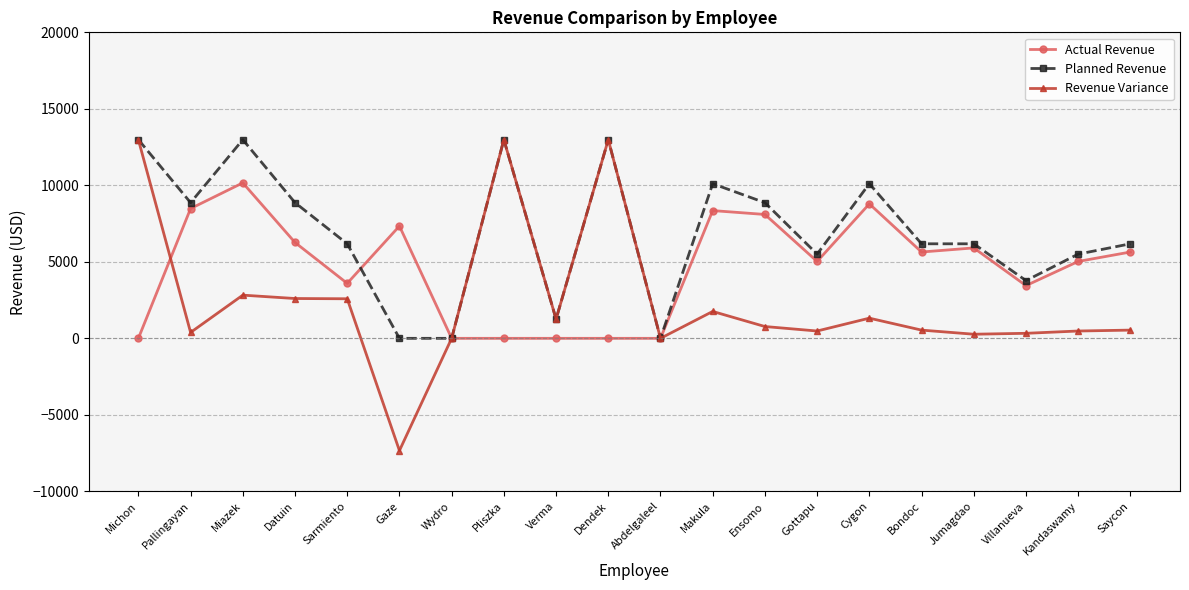

How many series are shown in this chart?

3